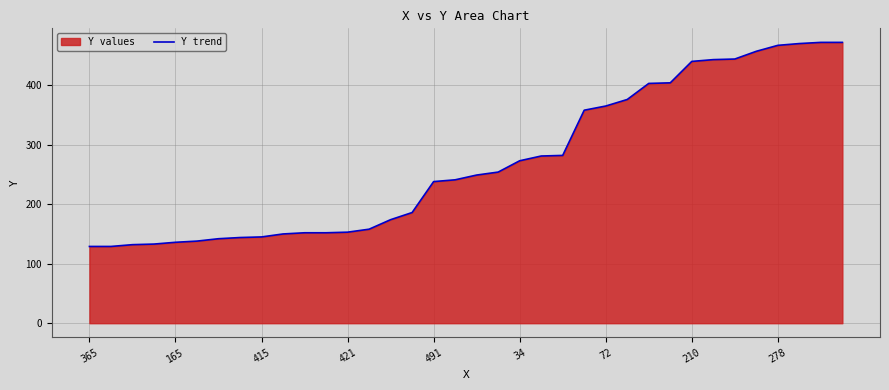

The chart shows a value of 414 at 491. True or false?

False